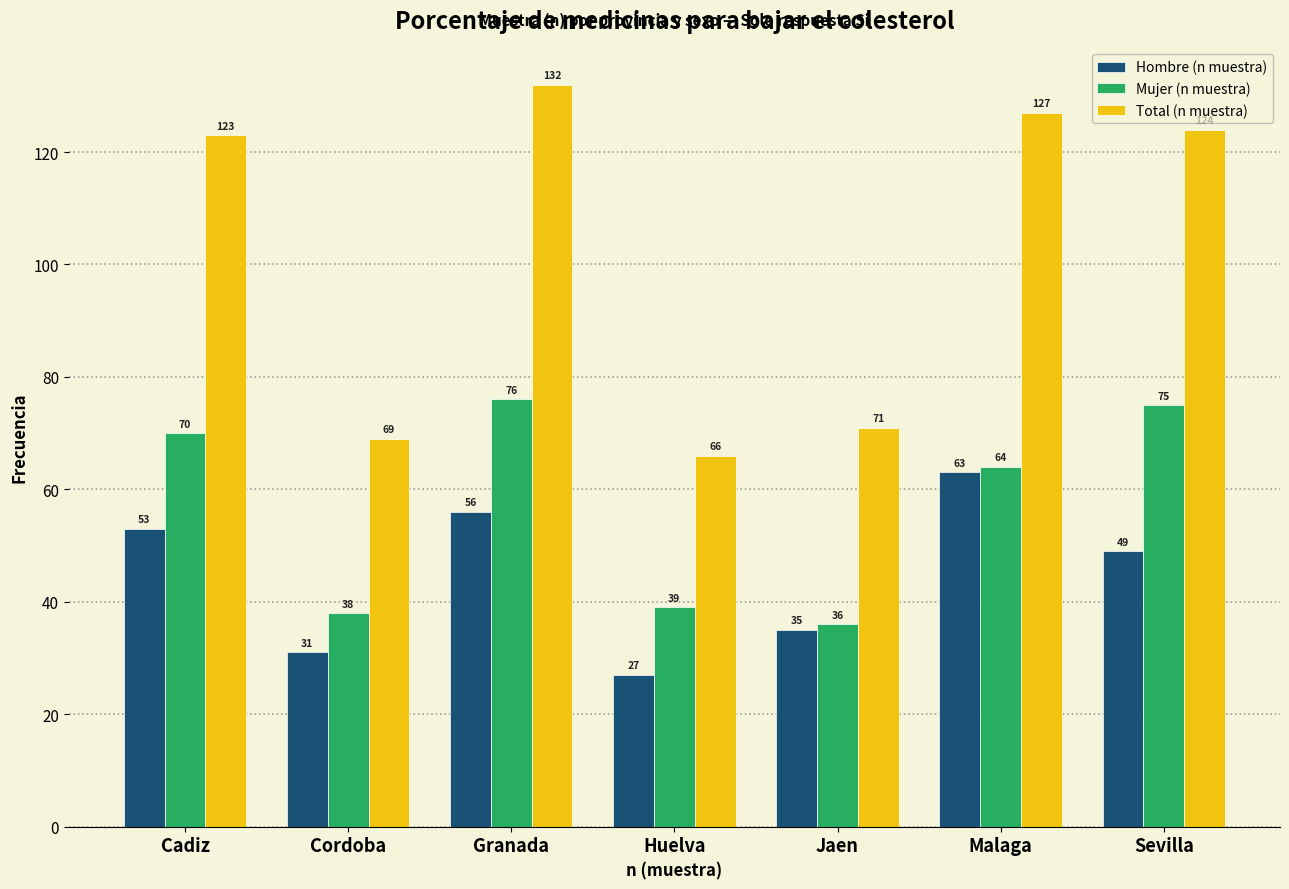

Reading right to left, extract all data points from this chart.

Hombre (n muestra): Sevilla=49	Malaga=63	Jaen=35	Huelva=27	Granada=56	Cordoba=31	Cadiz=53
Mujer (n muestra): Sevilla=75	Malaga=64	Jaen=36	Huelva=39	Granada=76	Cordoba=38	Cadiz=70
Total (n muestra): Sevilla=124	Malaga=127	Jaen=71	Huelva=66	Granada=132	Cordoba=69	Cadiz=123